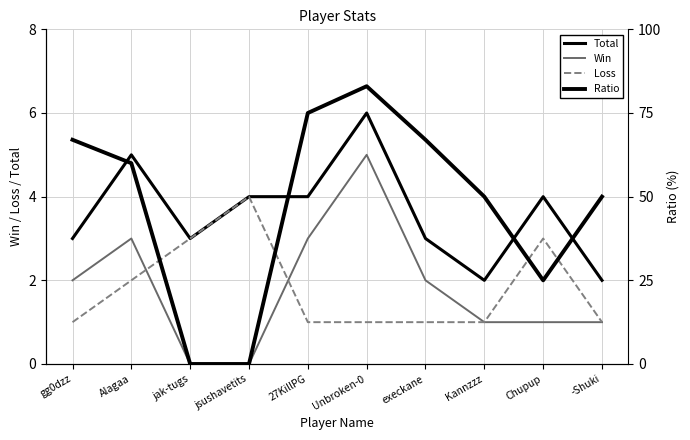

What is the difference between the second highest and second lowest values in the Loss series?

2